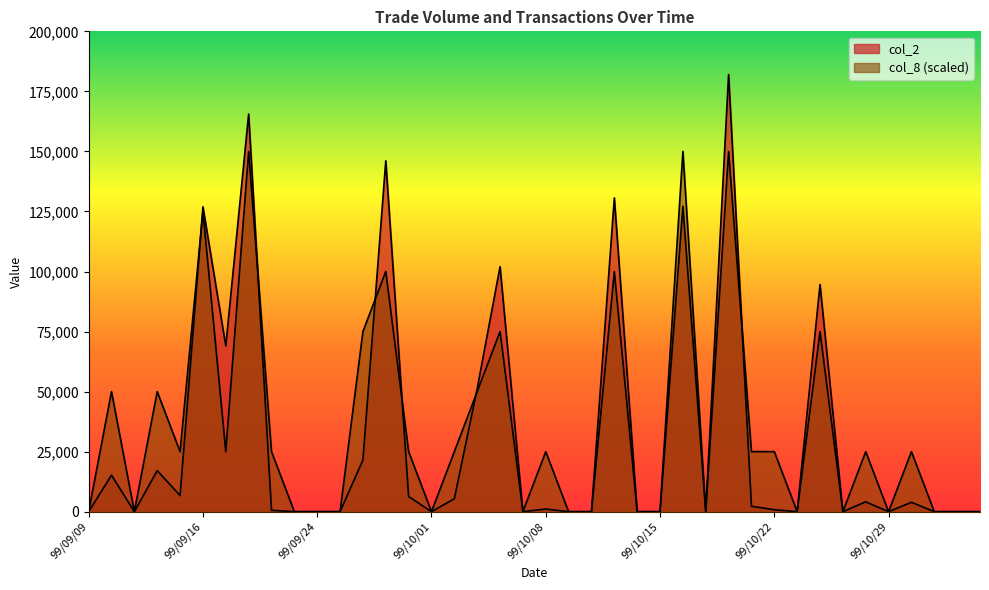

Reading left to right, transcribe all the data shown in this chart.

col_2: 0	15200	0	17100	6700	126940	69000	165540	580	0	0	0	21500	146100	6300	0	5400	51230	102020	0	1100	0	0	130660	0	0	127140	0	182010	2250	820	0	94590	0	4100	0	3900	0	0	0
col_8: 0	50000	0	50000	25000	125000	25000	150000	25000	0	0	0	75000	100000	25000	0	25000	50000	75000	0	25000	0	0	100000	0	0	150000	0	150000	25000	25000	0	75000	0	25000	0	25000	0	0	0